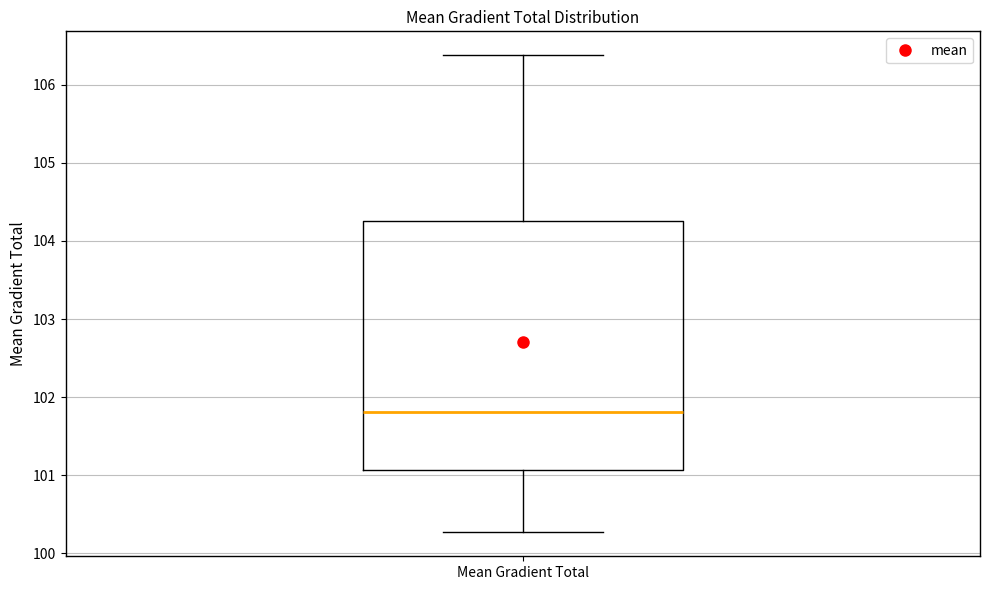

Read this box plot against the y-axis: the position of the median line, the range covered by the box, and the ends of both whiskers. The values are not printed on the chart, so give them approximately, as read against the axis.

median 101.8, box 101.1 to 104.3, whiskers 100.3 to 106.4